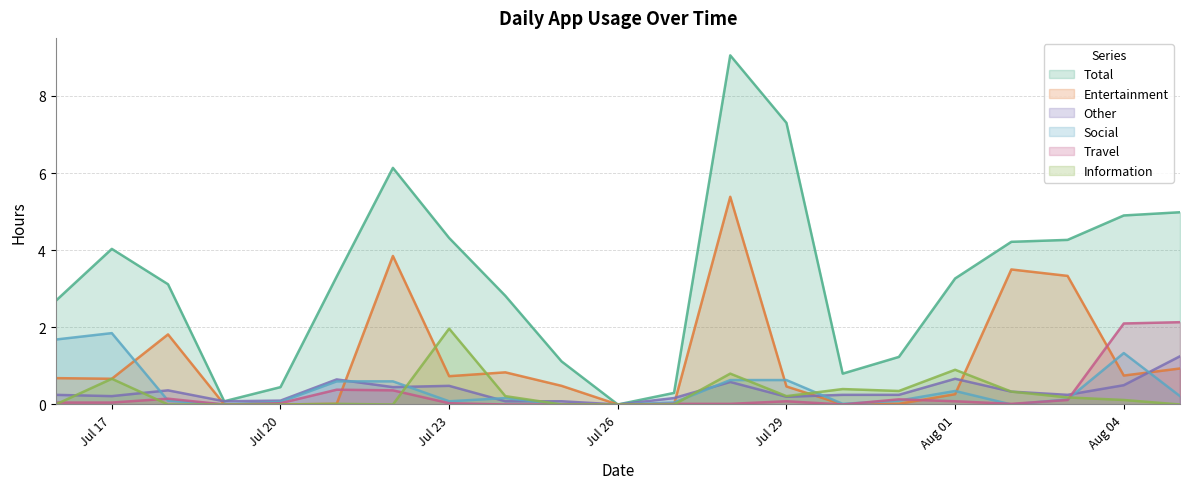

What is the spread (max minus min) of values at Aug 04?

4.8